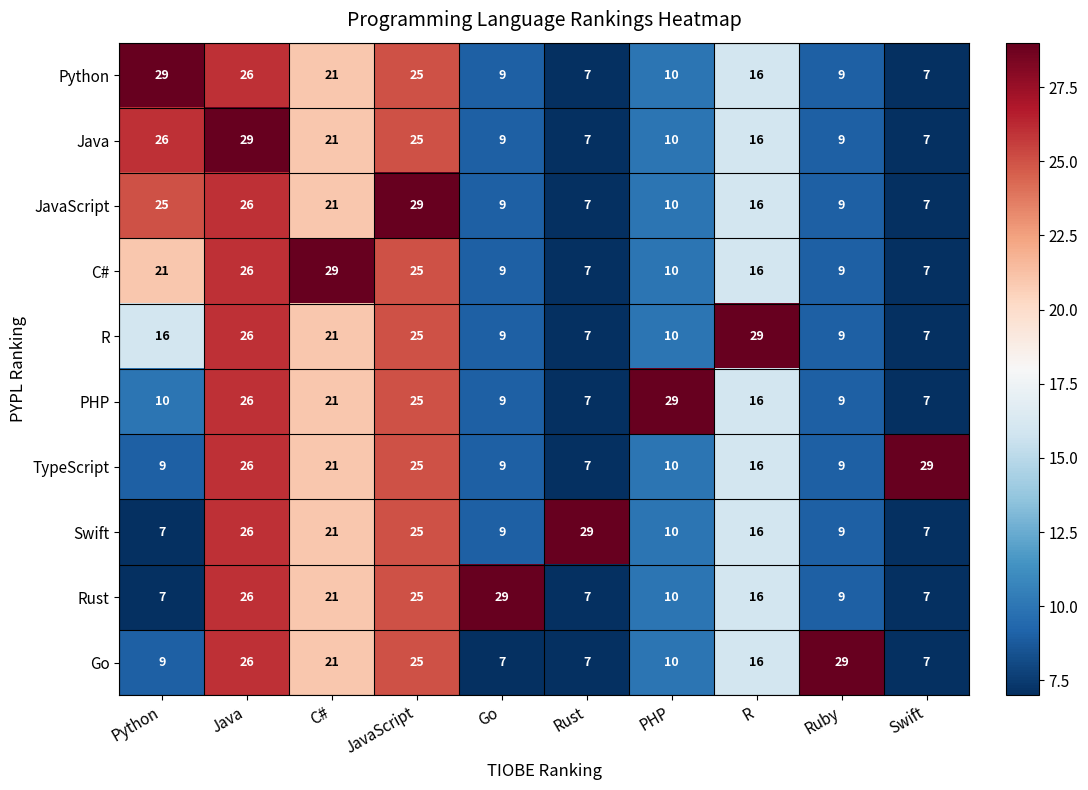

What is the smallest value displayed?

7